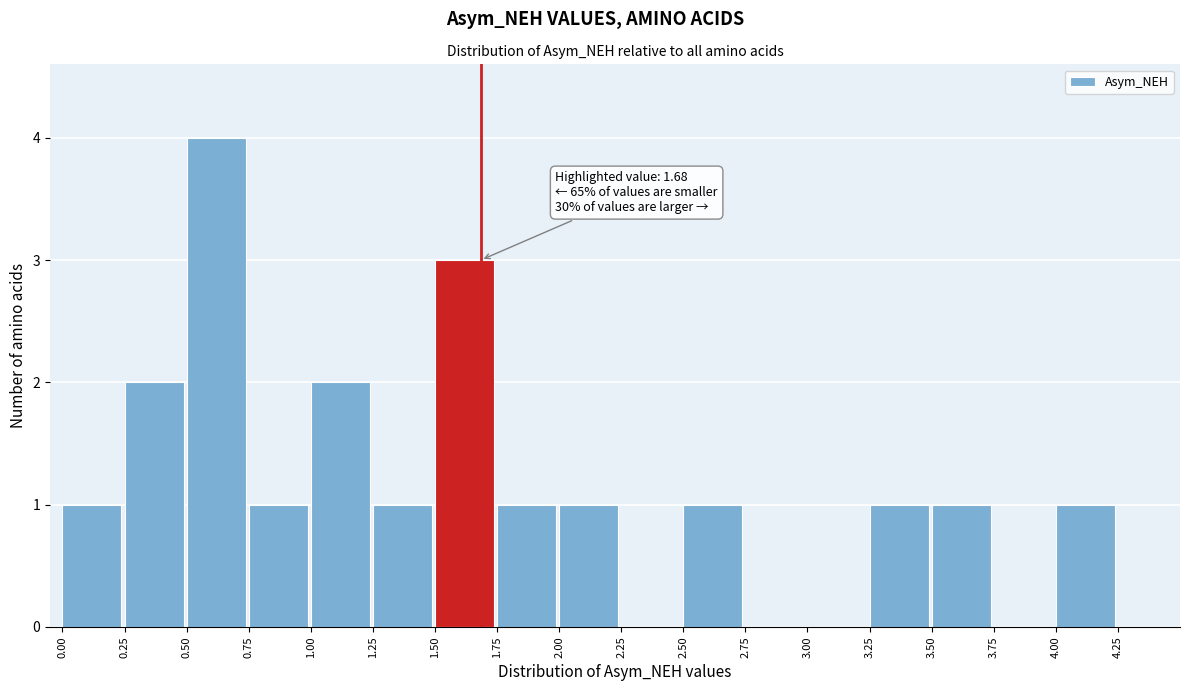

Which range on the x-axis has the tallest bar?

0.50 to 0.75